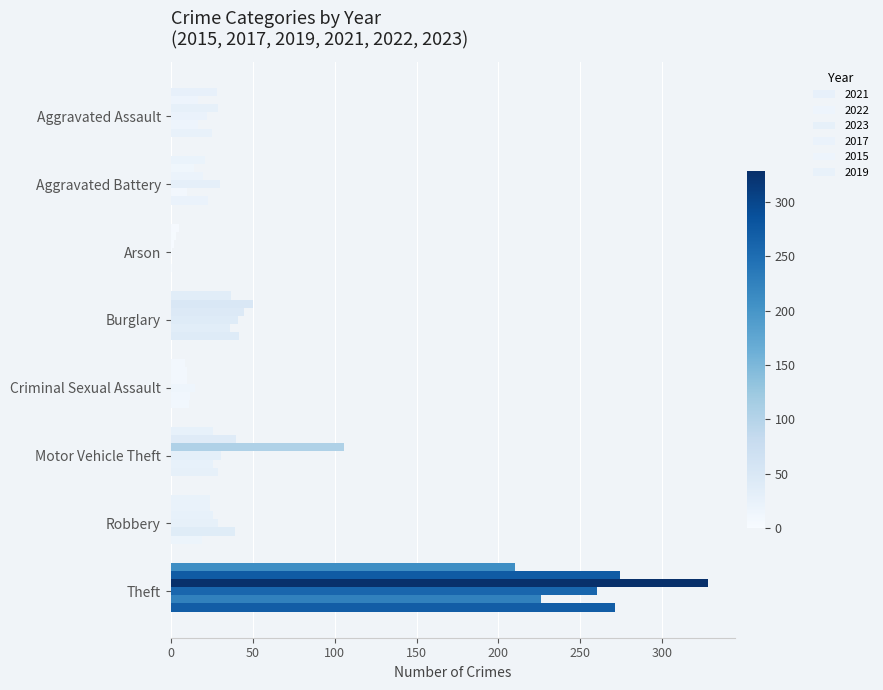

Reading left to right, extract all data points from this chart.

2021: 28	21	5	37	9	26	24	210
2022: 17	14	3	50	10	40	24	274
2023: 29	20	2	45	10	106	26	328
2017: 22	30	1	41	15	31	29	260
2015: 17	10	0	36	12	26	39	226
2019: 25	23	1	42	11	29	19	271